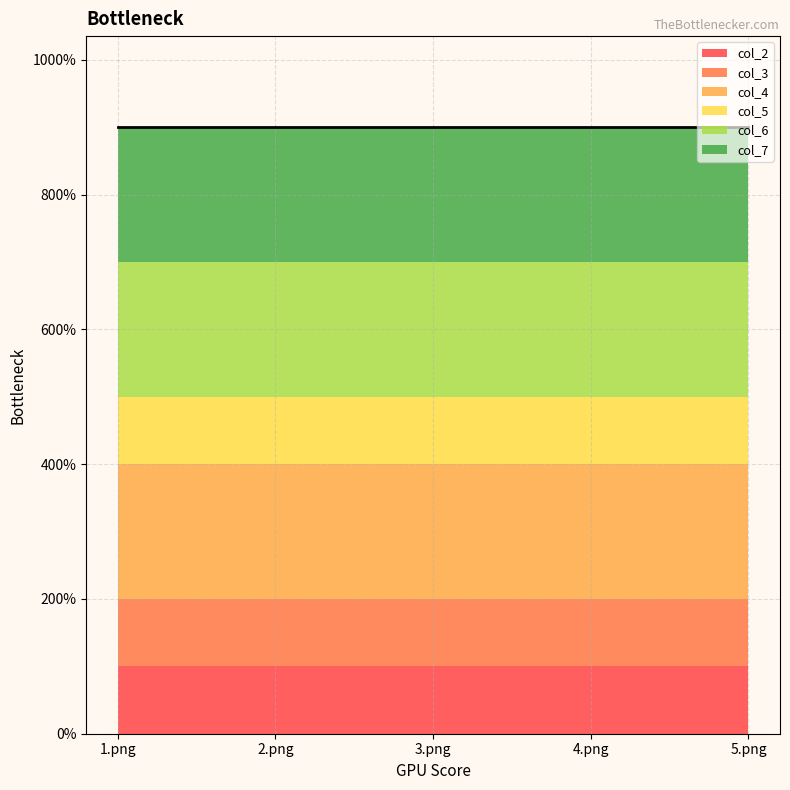

Which series has the largest total across all categories?

col_4